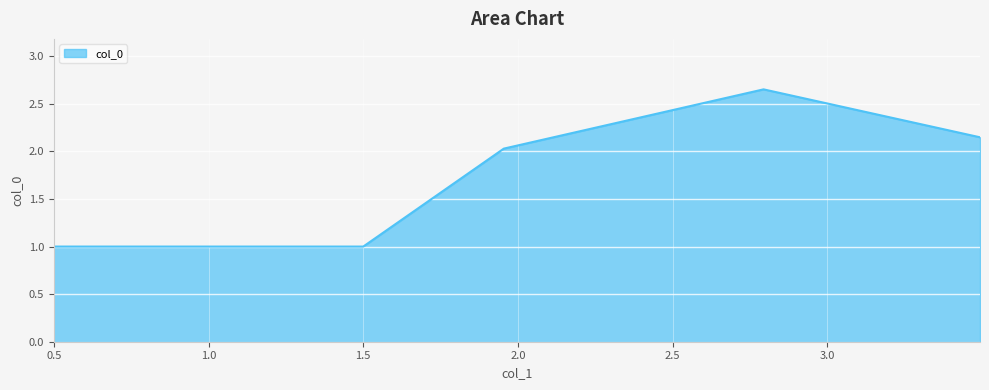

What is the difference between the maximum and minimum values?

1.7